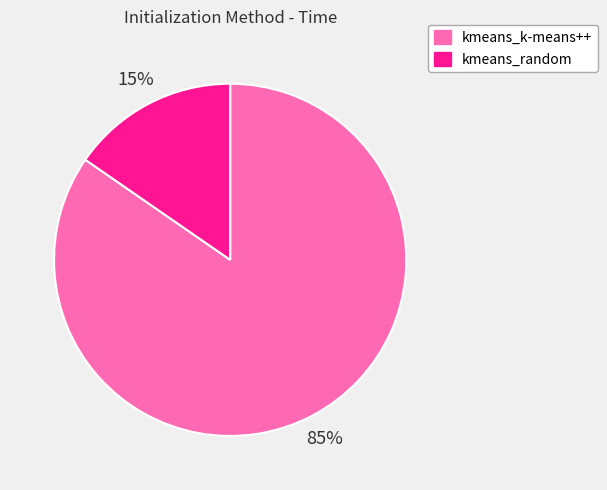

Which has a higher value, kmeans_k-means++ or kmeans_random?

kmeans_k-means++